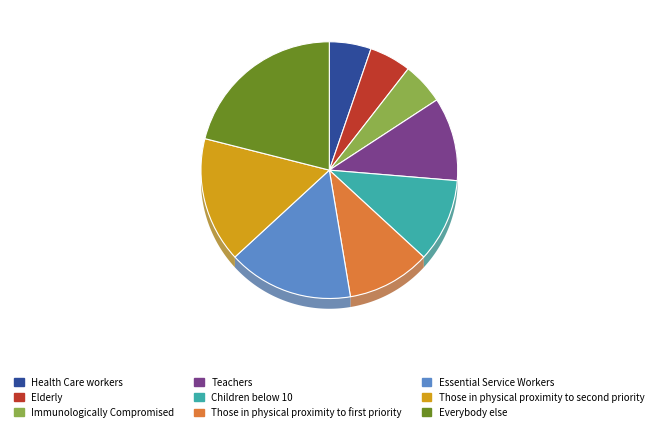

True or false: Health Care workers accounts for 5% of the total.

True